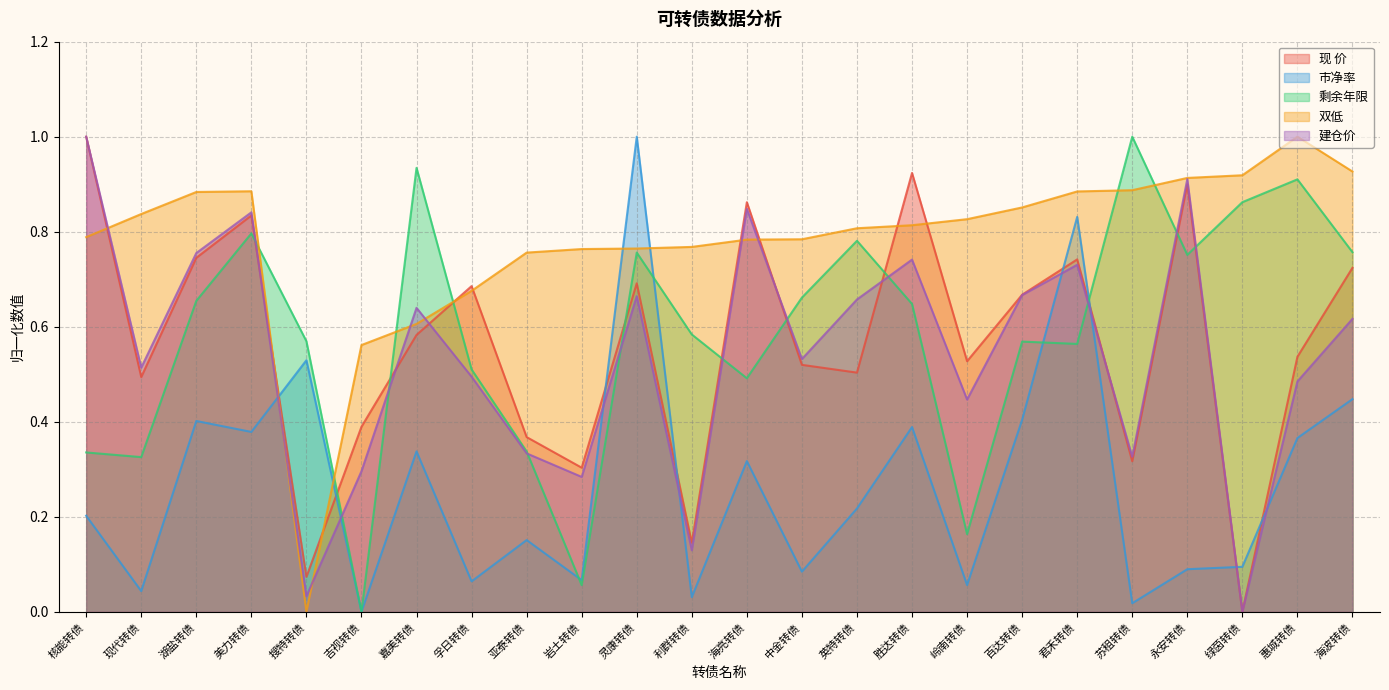

After their last crossing, which series has the higher values: 剩余年限 or 双低?

双低